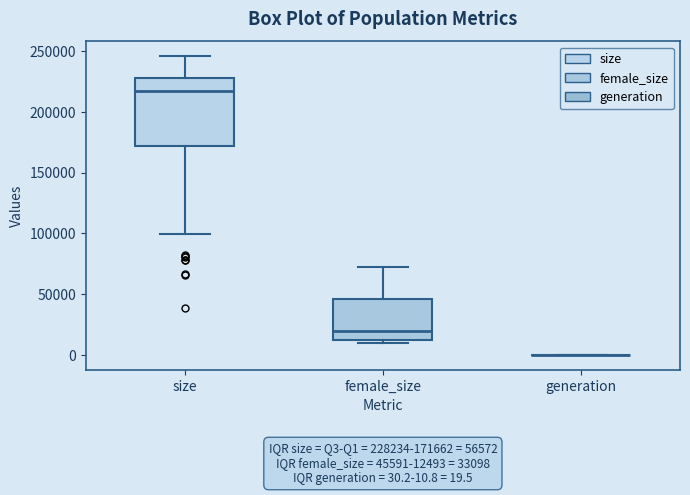

Which box is the tallest, from its lower edge to its upper edge?

size